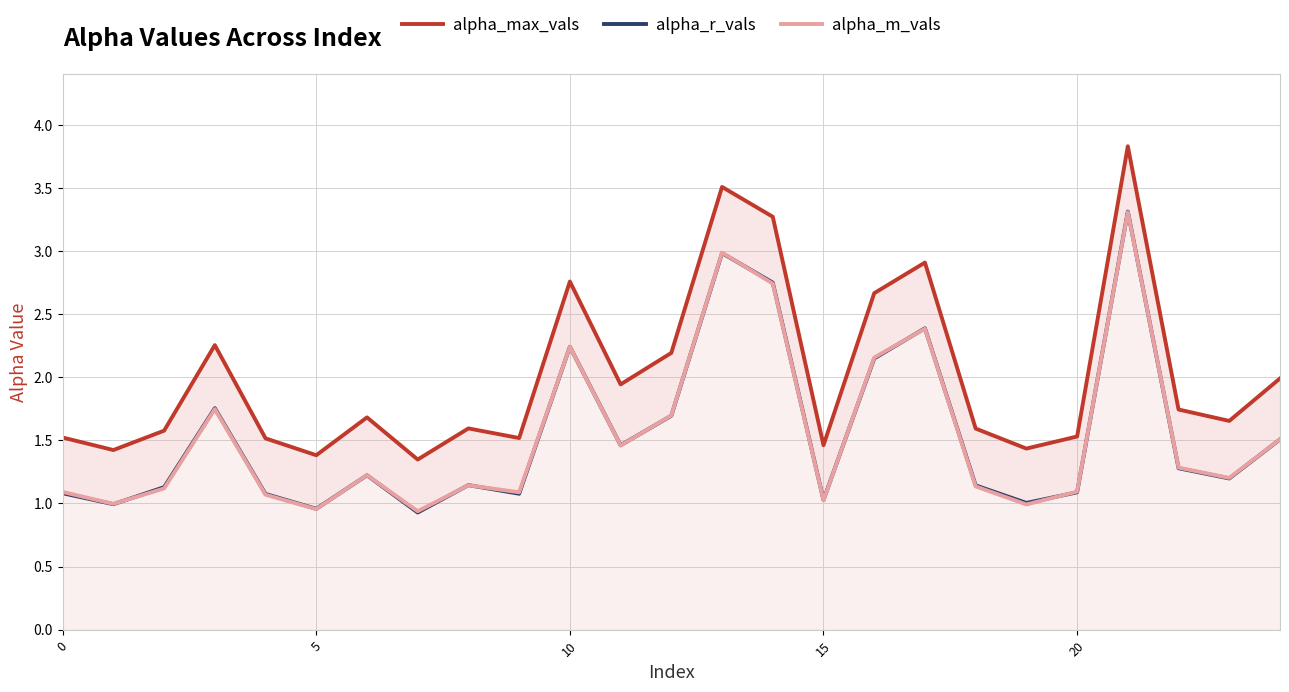

What is the difference between the second highest and second lowest values in the alpha_m_vals series?

2.0